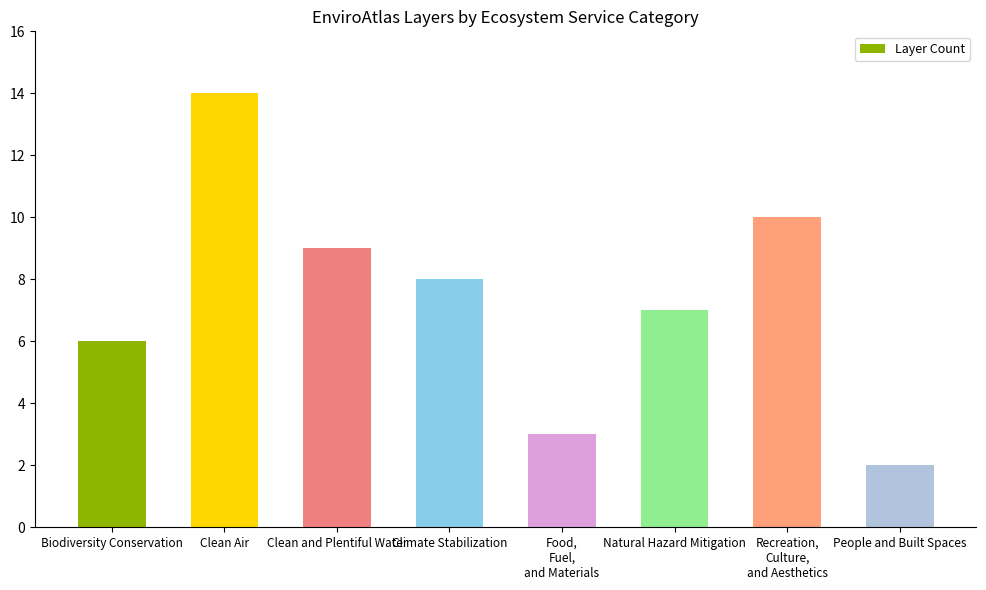

At which label does the data first exceed 8?

Clean Air